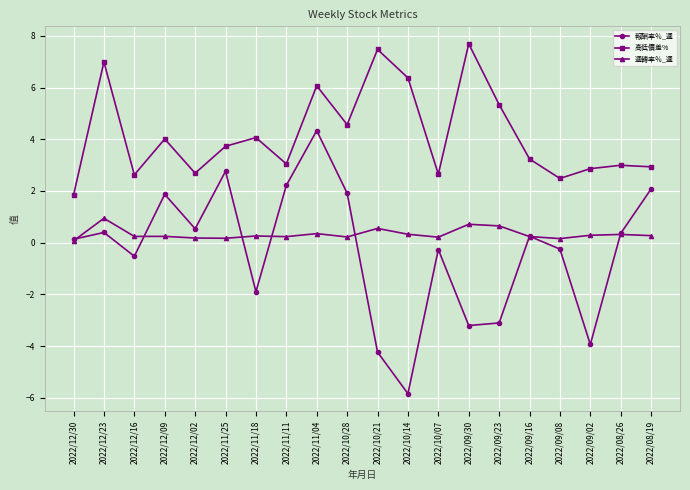

What position from the right is 2022/12/16?

18